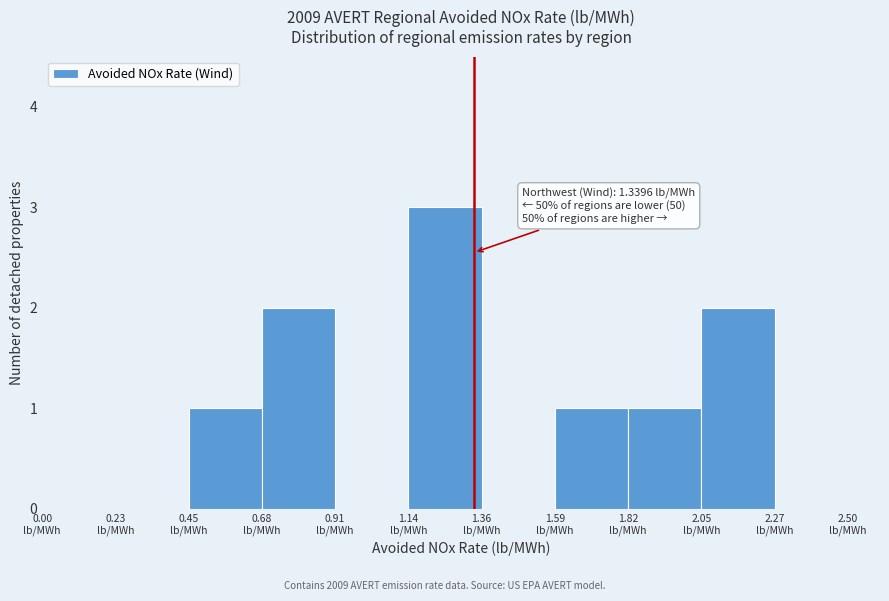

Which range on the x-axis has the tallest bar?

1.15 to 1.35